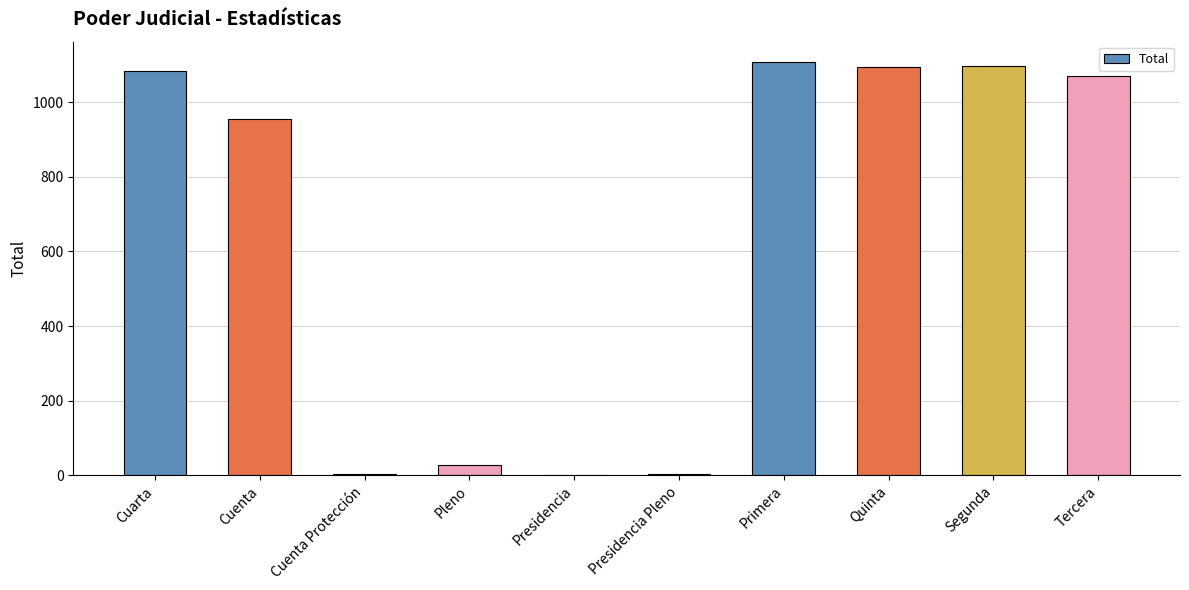

What is the sum of all values?

6445